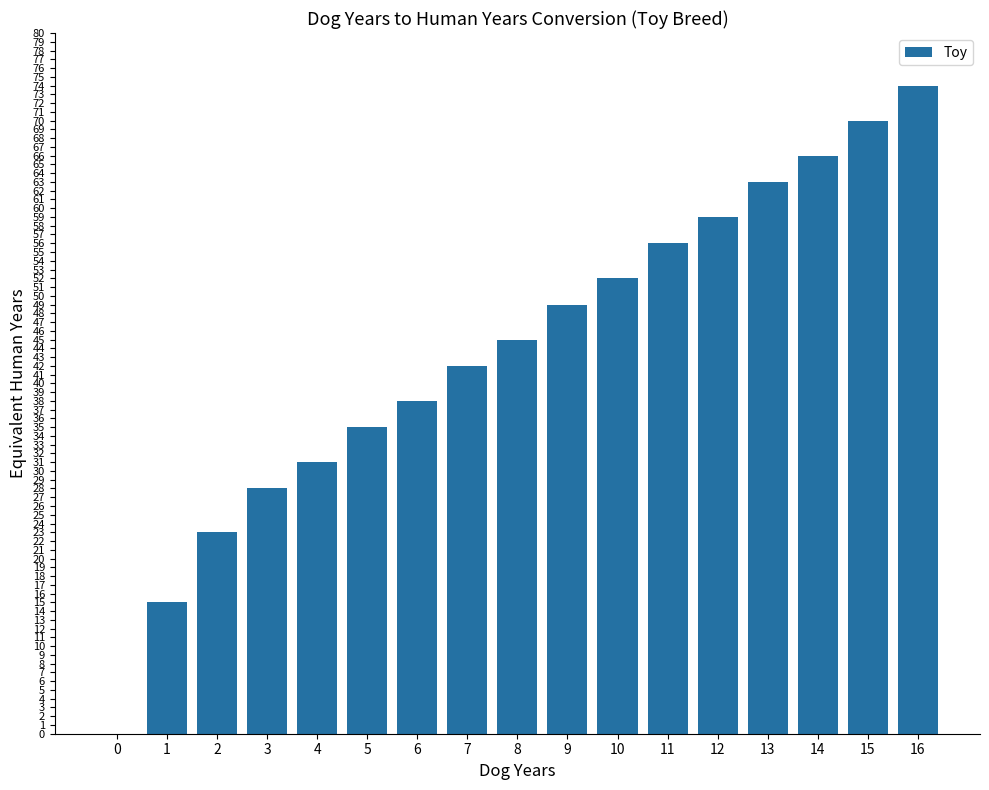

The value at 3 is 28. True or false?

True